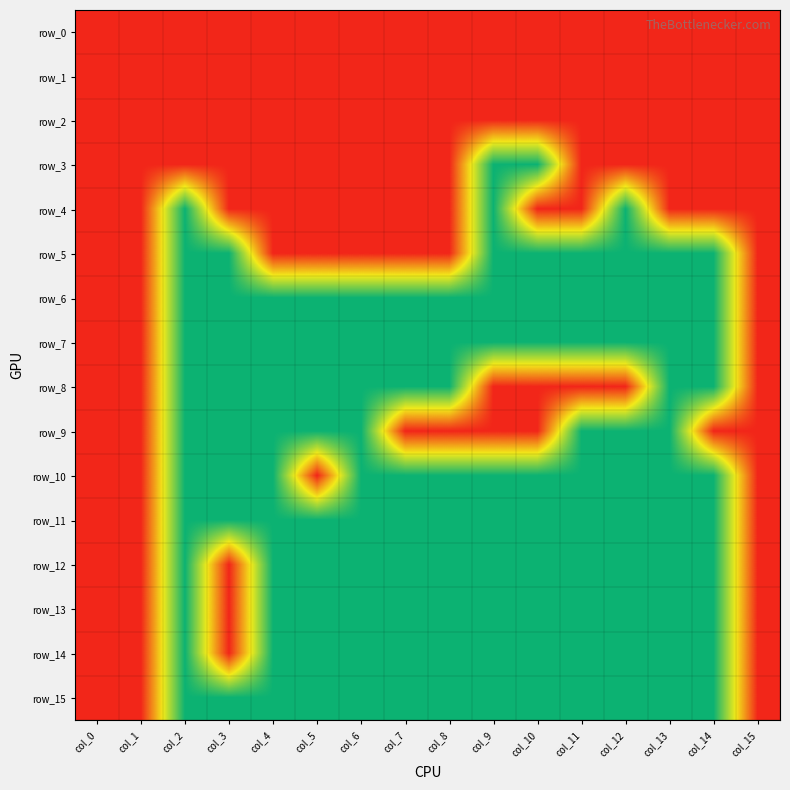

Is it true that row_15 equals -1 at col_5?

False